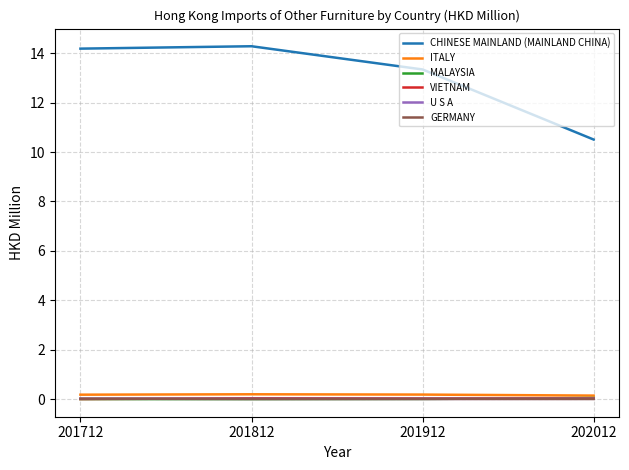

True or false: VIETNAM and CHINESE MAINLAND (MAINLAND CHINA) cross at least once.

False